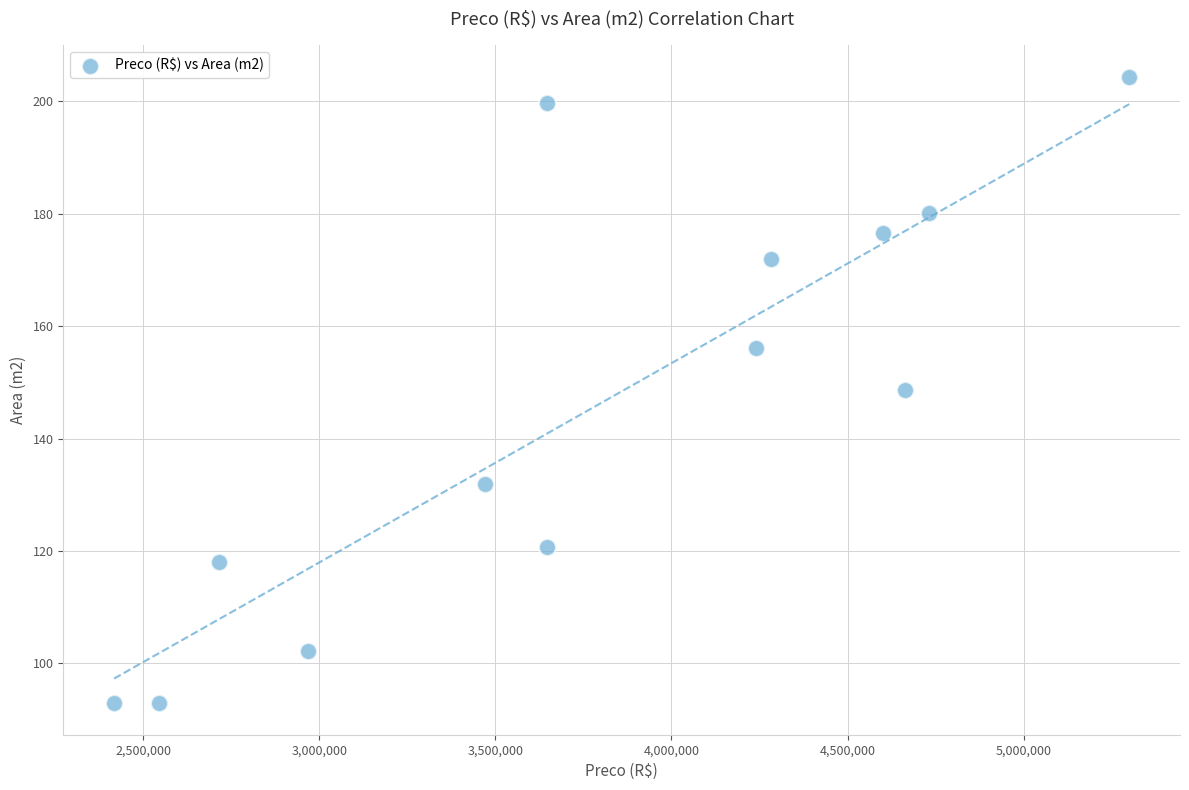

What is the range of Y values (max minus min)?

111.5